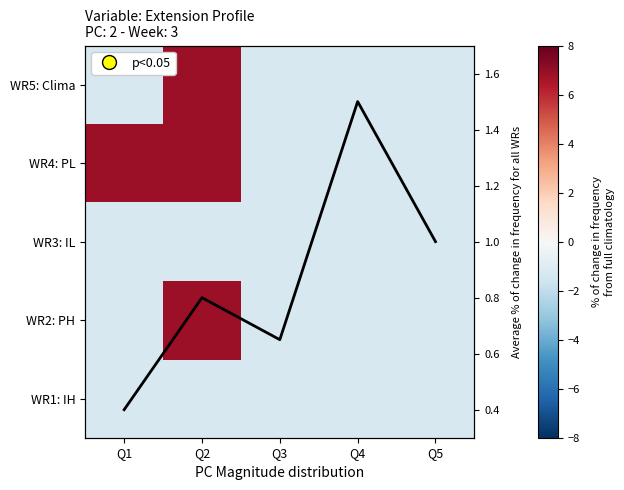

Read the WR1: IH value at Q4.

-1.3